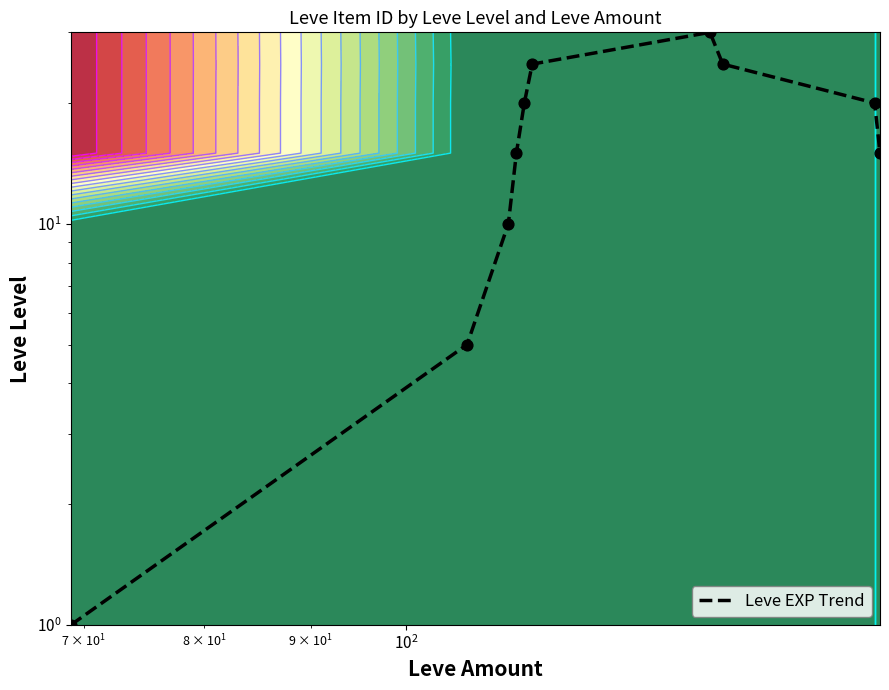

What is the difference between the maximum and second lowest values?

25